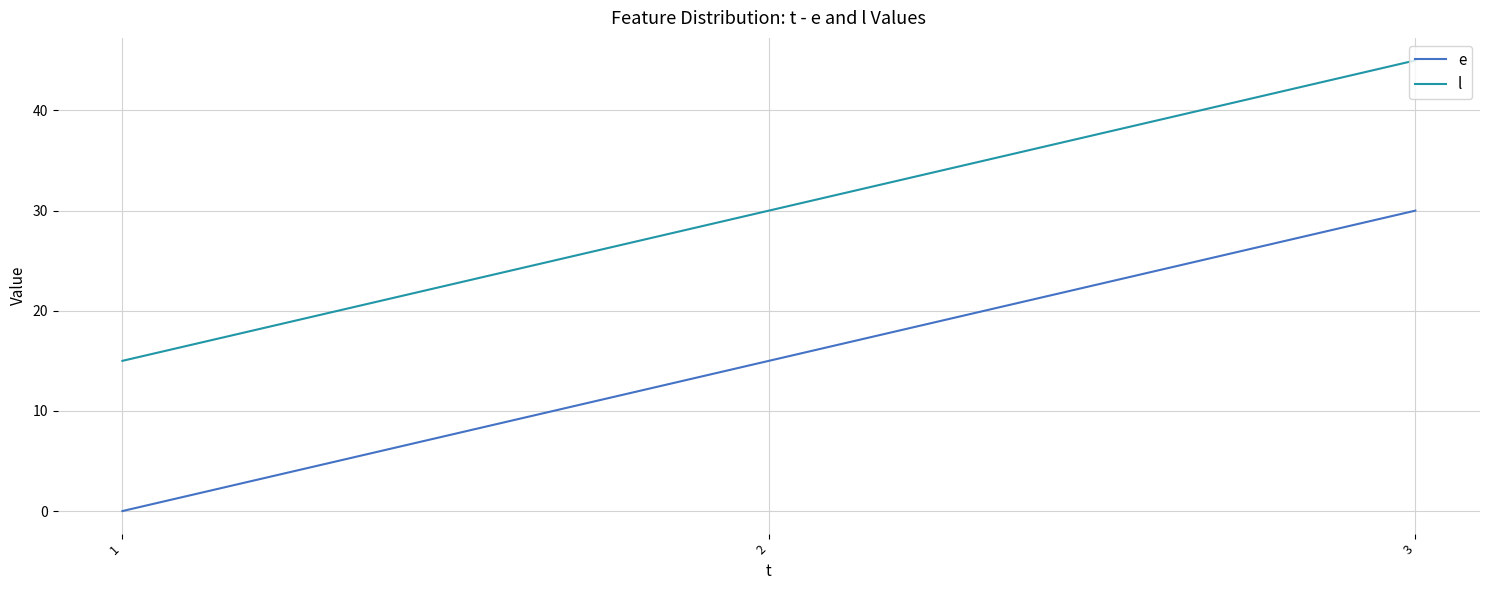

At which category is the sum across all series the highest?

3